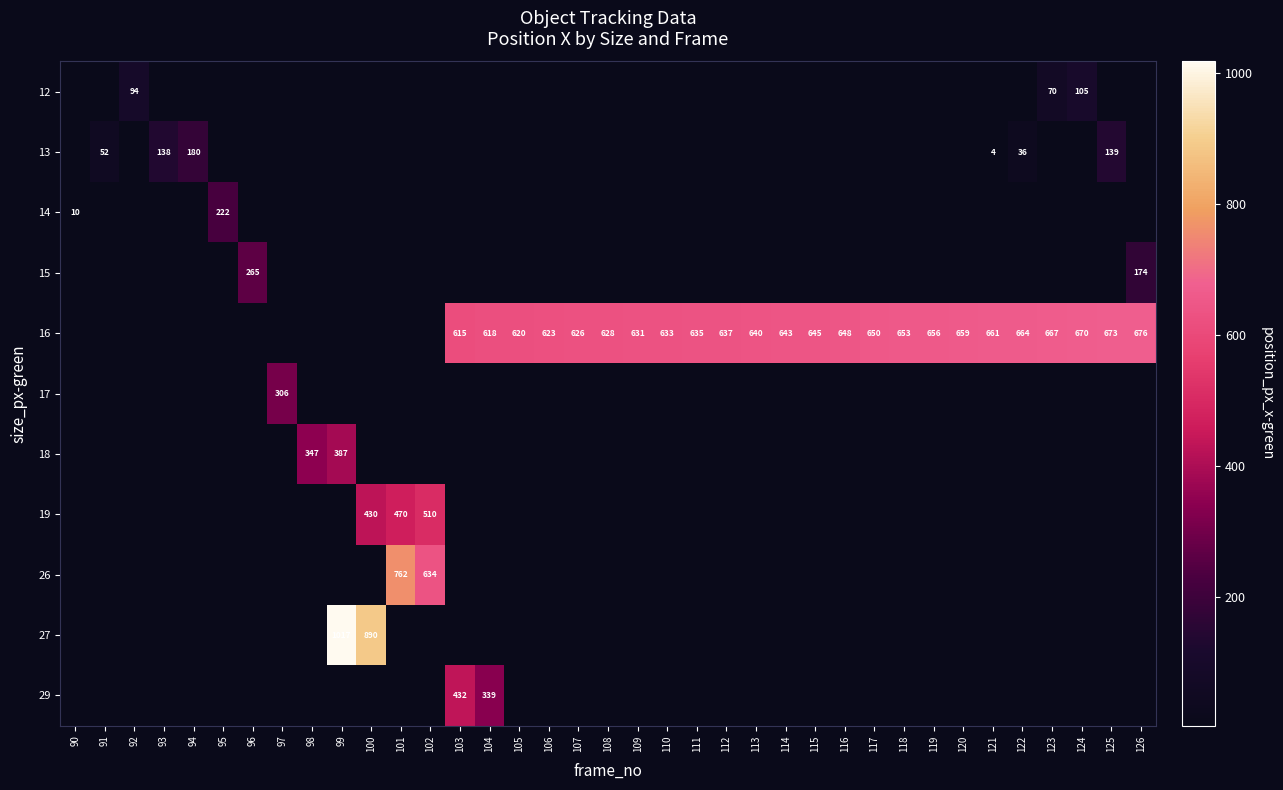

Which label corresponds to the largest value in the chart?

99